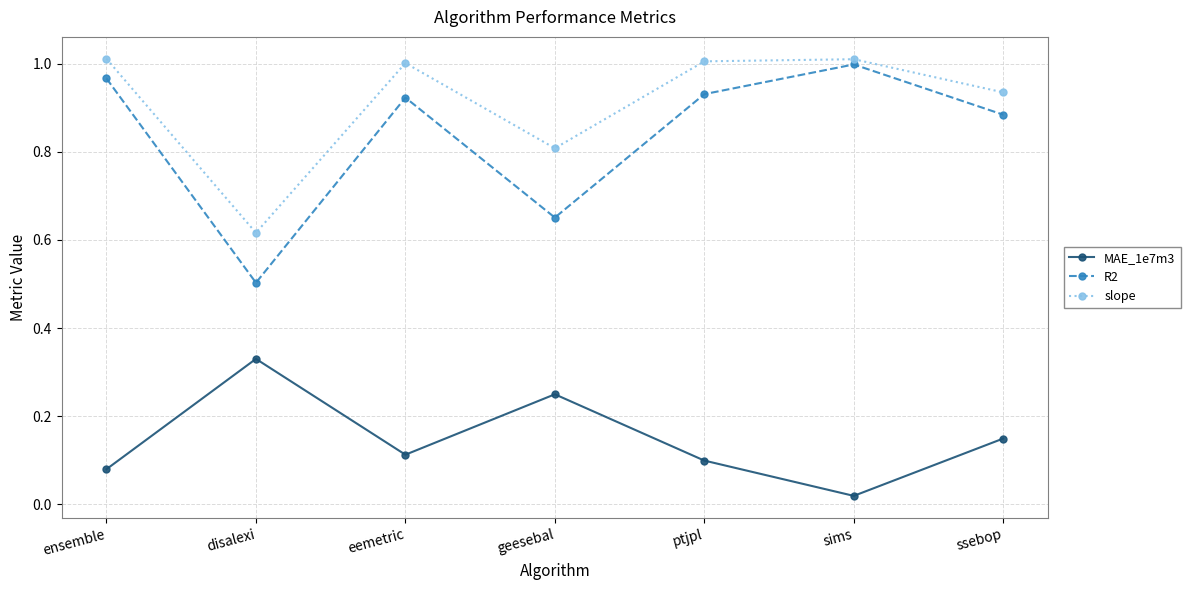

True or false: slope and R2 cross at least once.

False